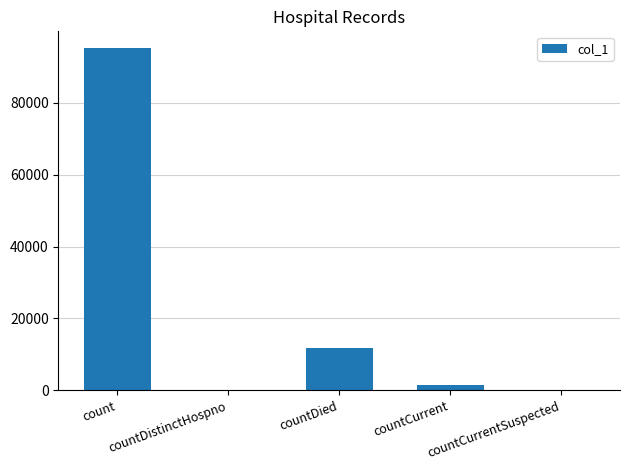

What is the maximum value shown in the chart?

95105